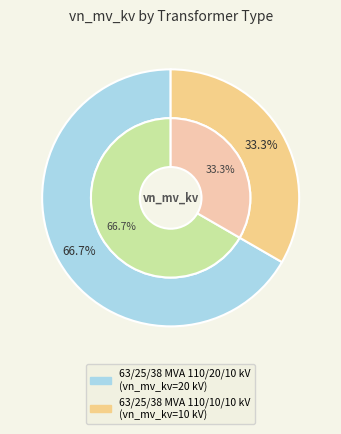

Which slice represents more than half of the pie?

63/25/38 MVA 110/20/10 kV